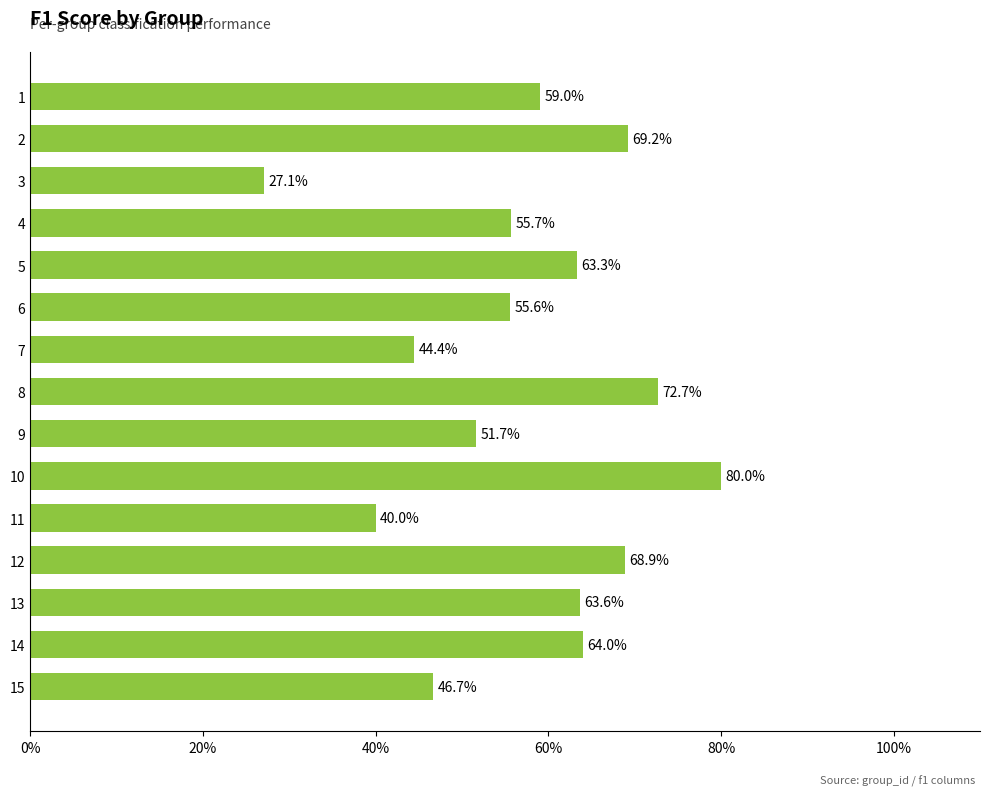

Does the chart contain any negative values?

No